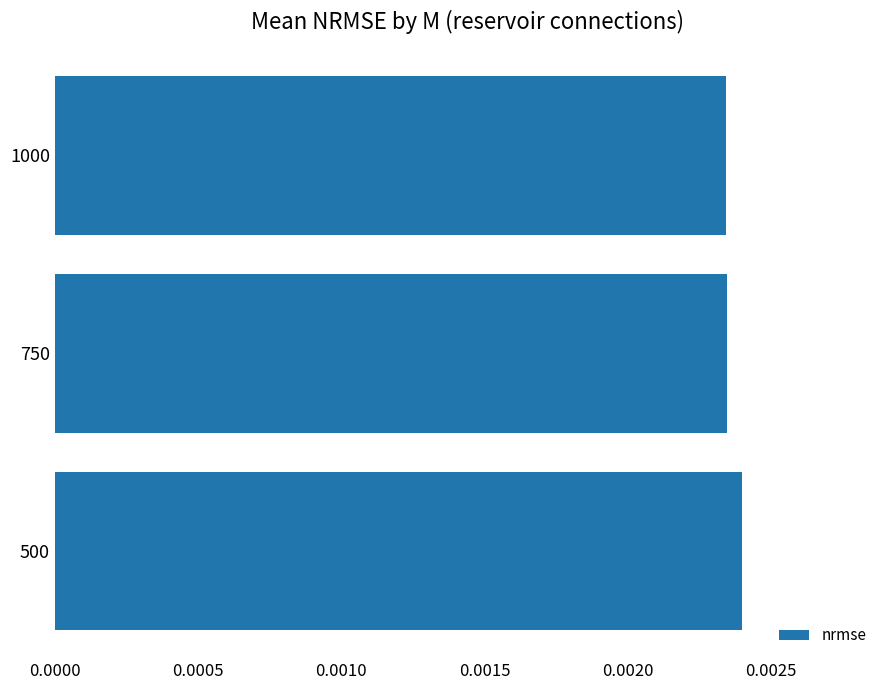

Between 1000 and 500, which is larger?

500